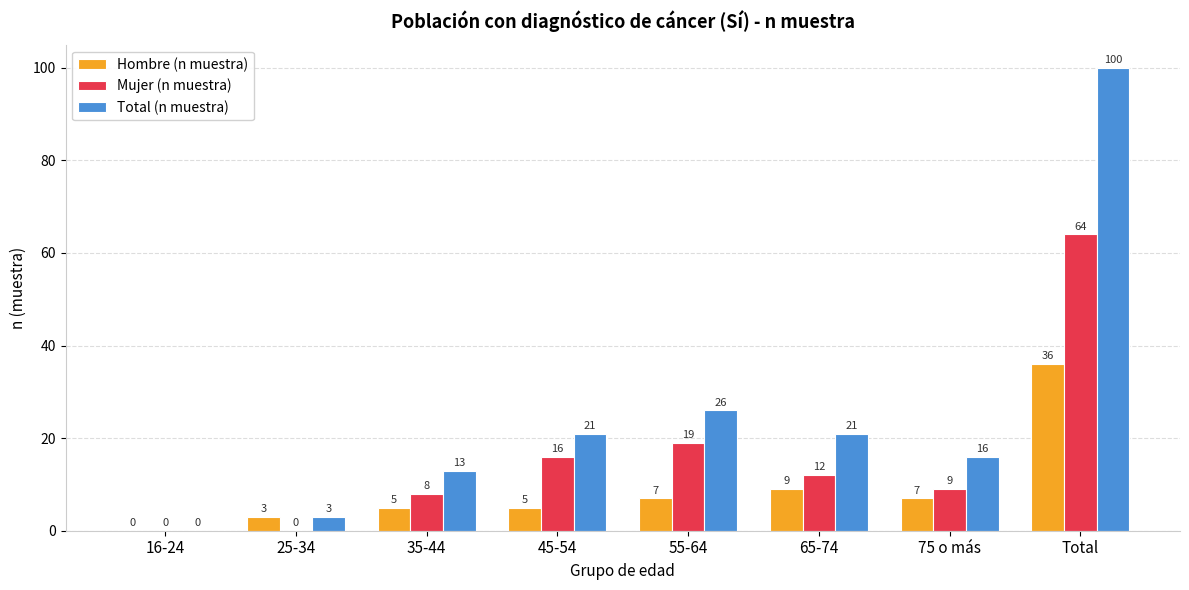

At which label does Hombre (n muestra) reach its peak?

Total